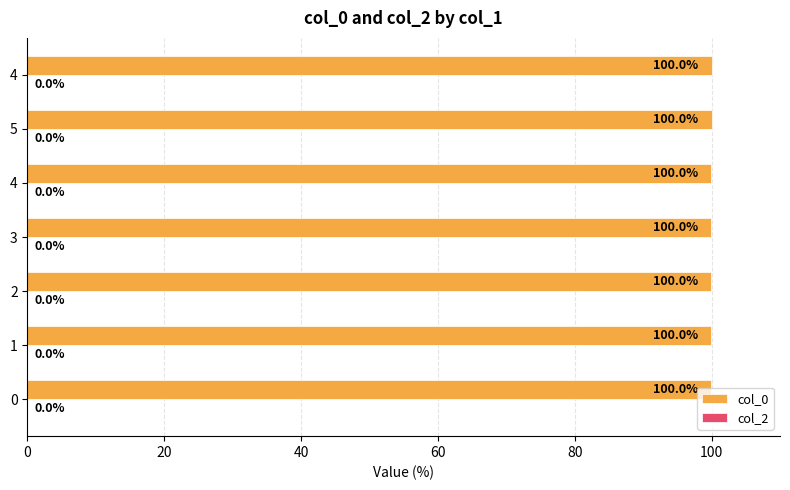

How many series are shown in this chart?

1